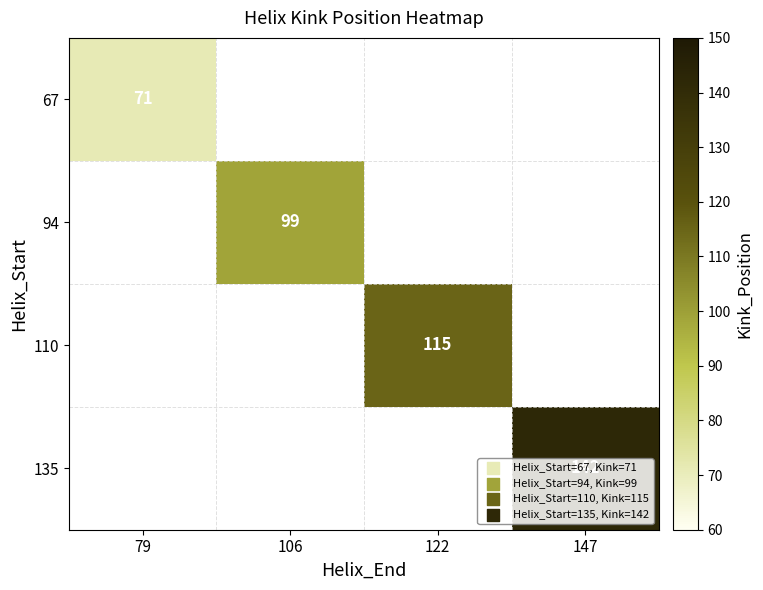

The 110 series shows 72 at 122. True or false?

False